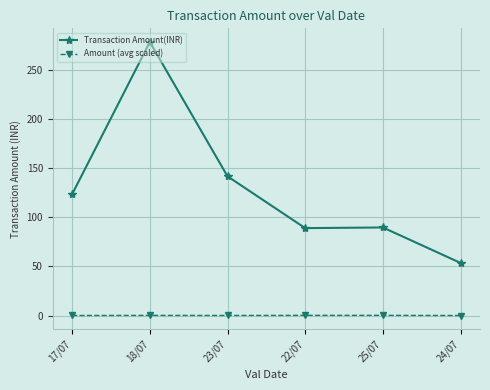

True or false: Transaction Amount(INR) and Amount (avg scaled) cross at least once.

False